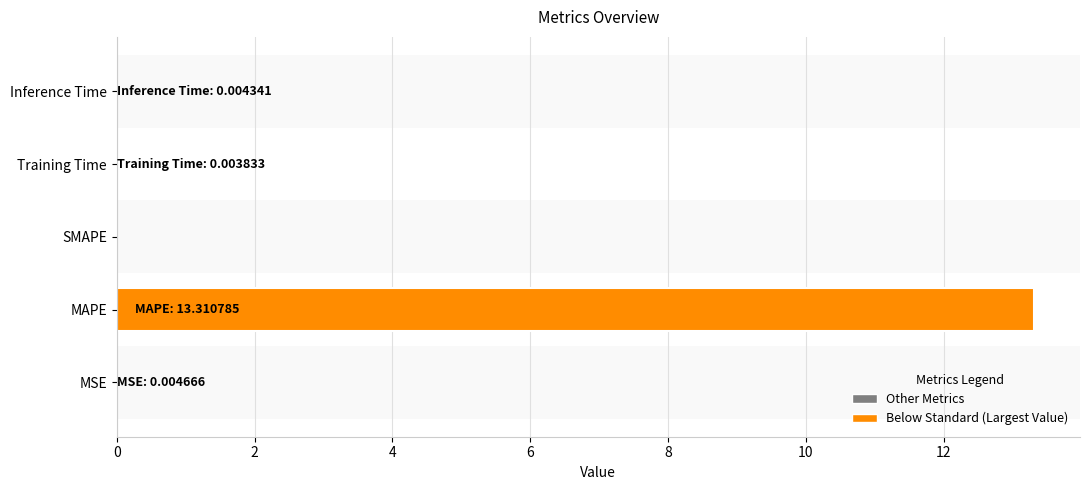

The value at MAPE is 13.3. True or false?

True